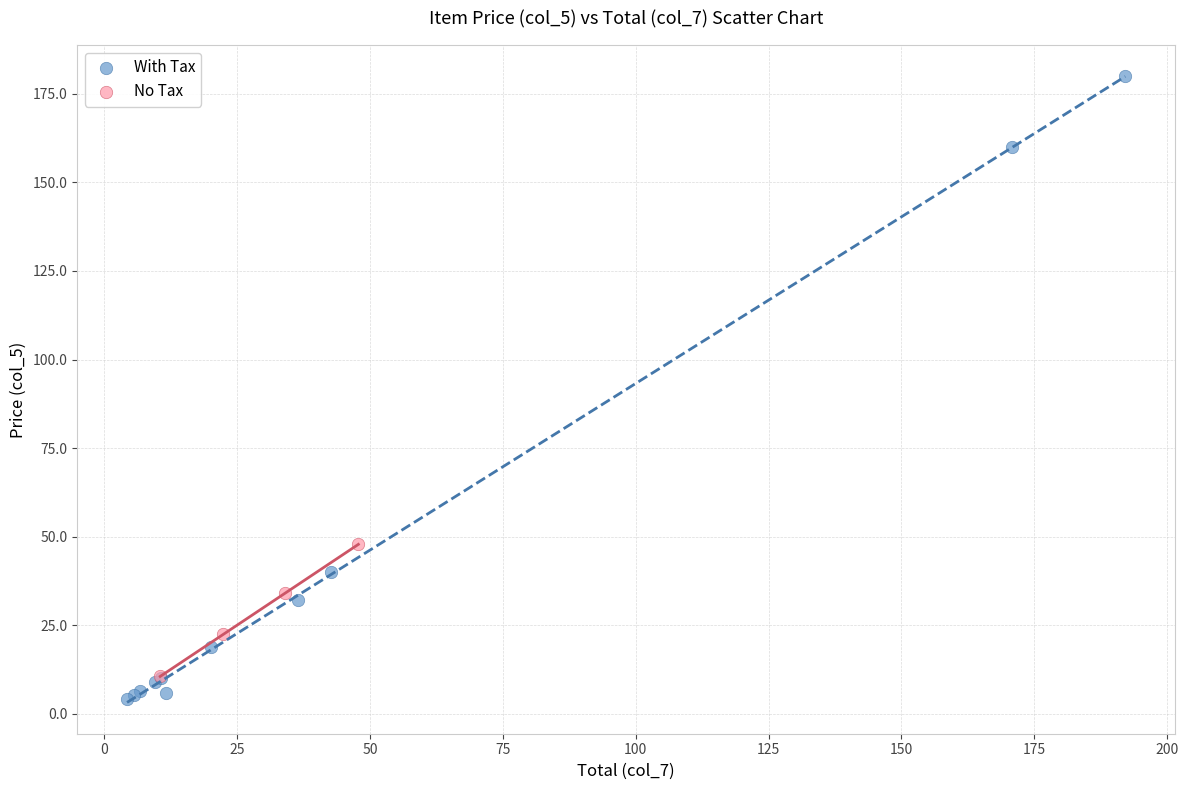

Which series reaches the maximum Y coordinate?

With Tax